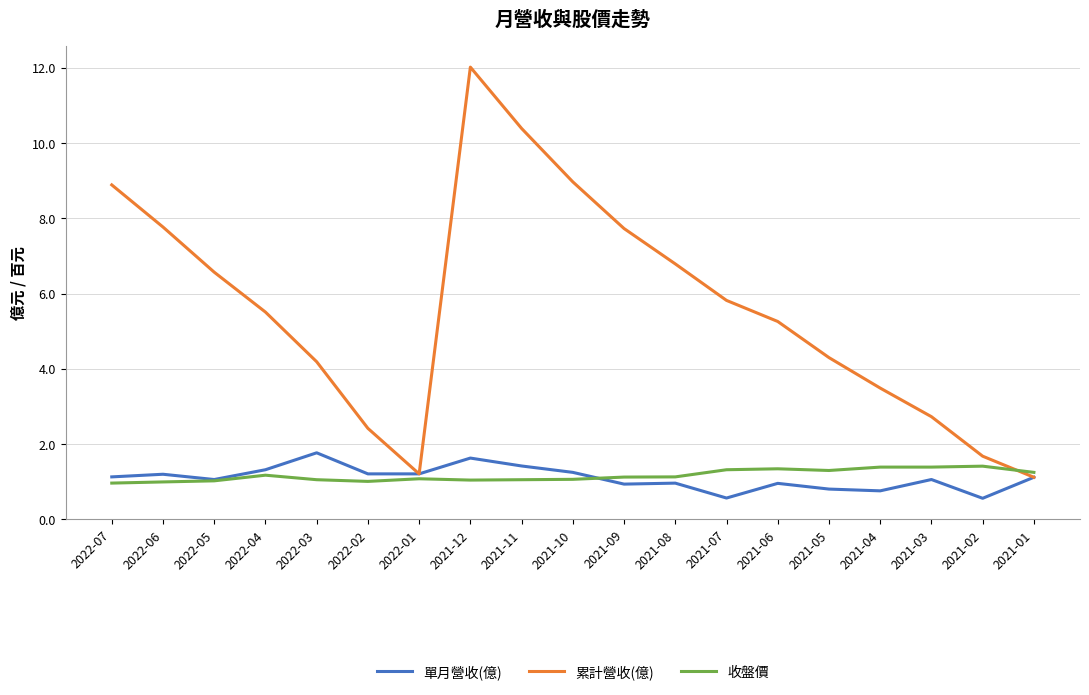

True or false: 單月營收(億) has a value of 0.3 at 2021-04.

False